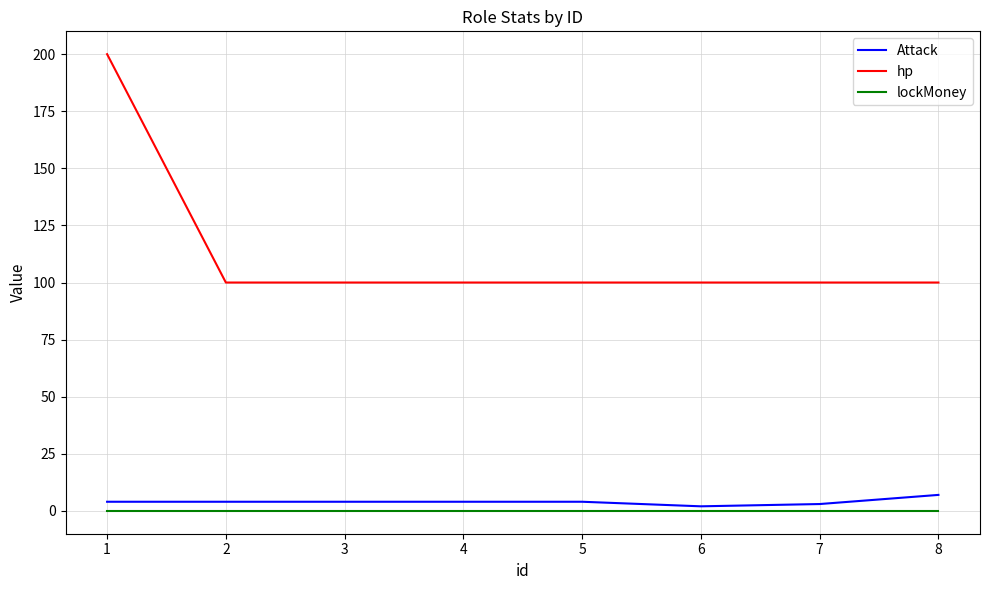

Is it true that lockMoney equals 0 at 6?

True